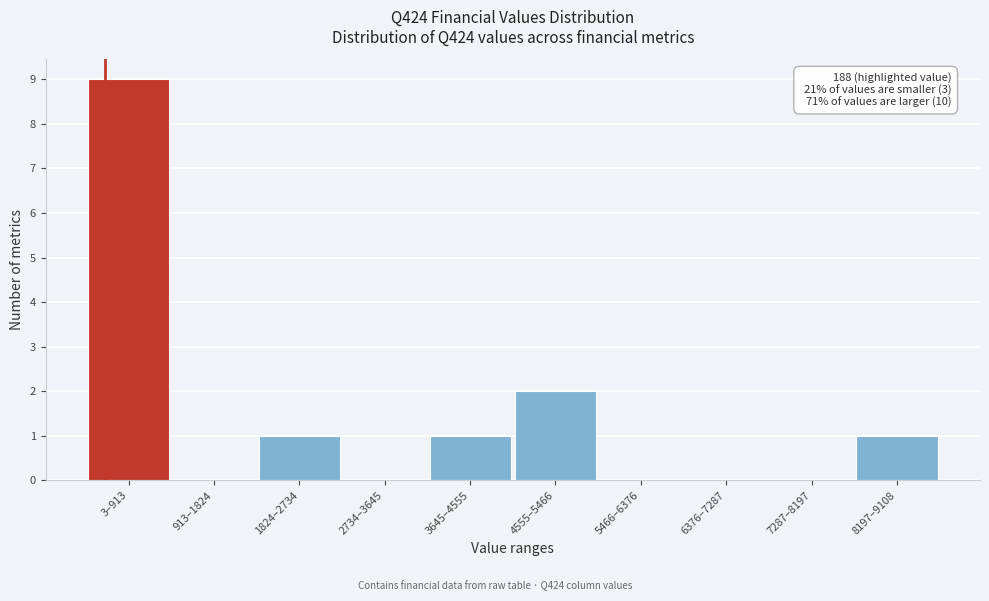

Reading left to right, what are all the values shown in this chart?

3–913=9	913–1824=0	1824–2734=1	2734–3645=0	3645–4555=1	4555–5466=2	5466–6376=0	6376–7287=0	7287–8197=0	8197–9108=1